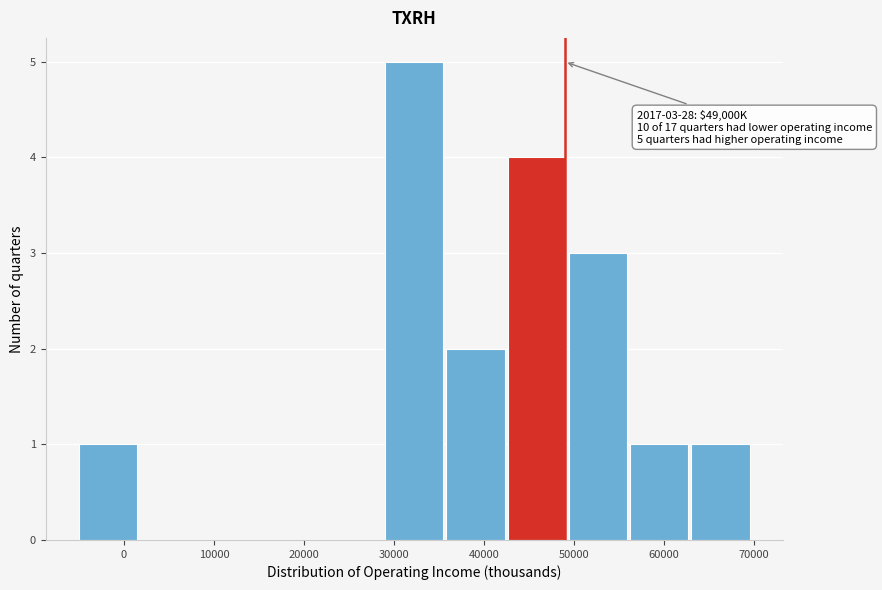

Which range on the x-axis has the tallest bar?

29000 to 36000